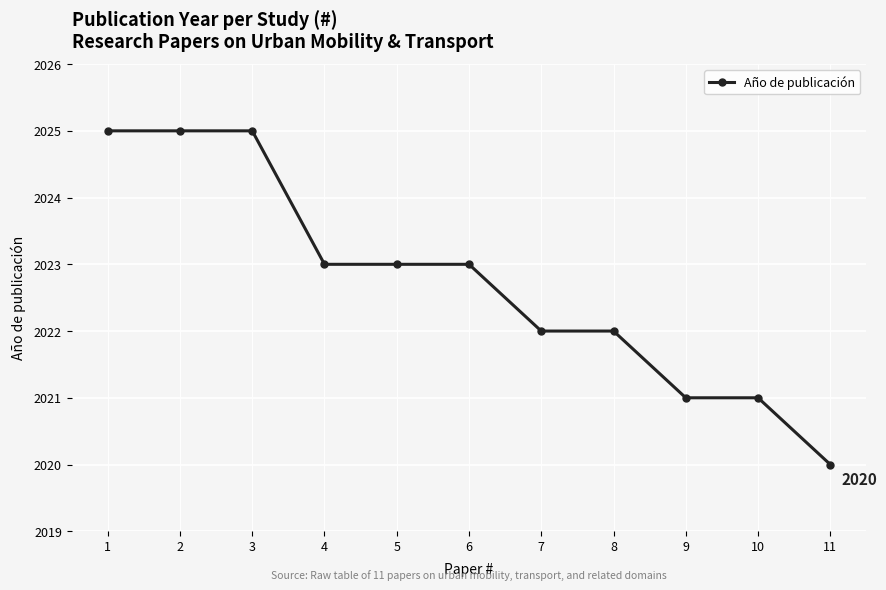

Approximately how many times larger is the value at 3 compared to 9?

1.0